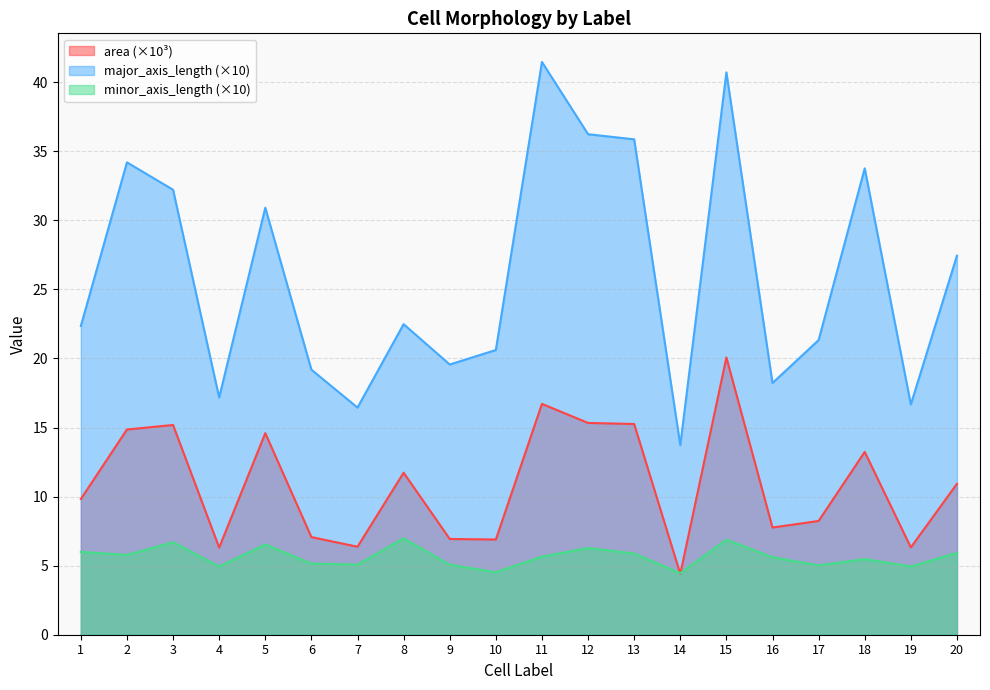

How many values in the major_axis_length series exceed 22?

11